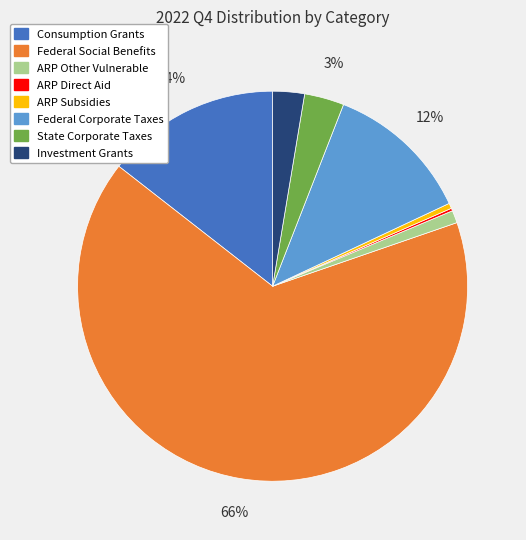

To the nearest percent, what is the average slice percentage?

12%